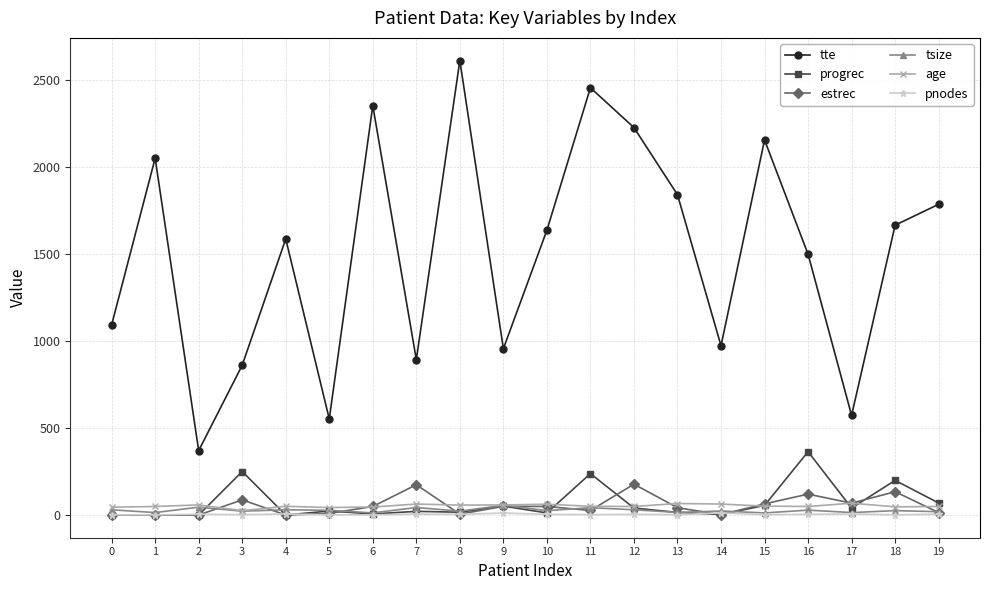

How many interior local valleys does the tte series have?

6